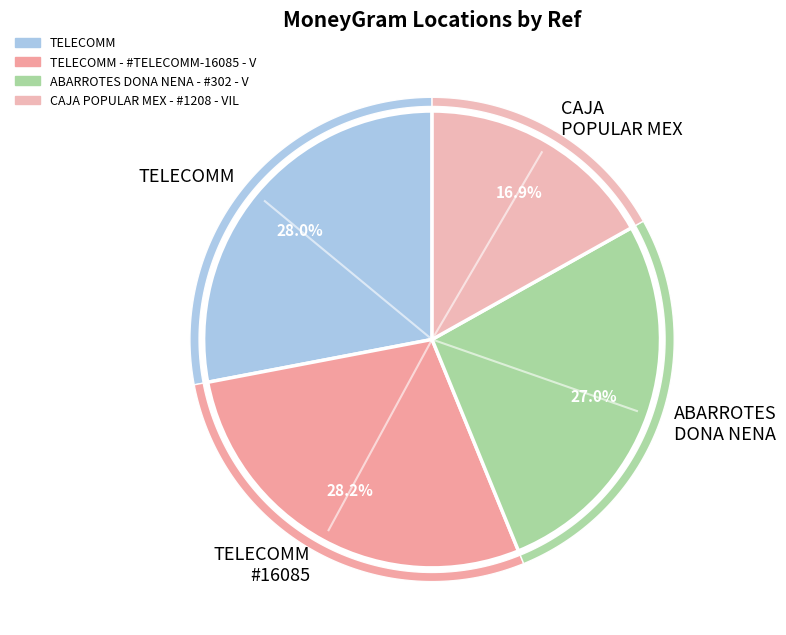

Between TELECOMM - #TELECOMM-16085 - VILLAMAR - and CAJA POPULAR MEX - #1208 - VILLAMAR, which is larger?

TELECOMM - #TELECOMM-16085 - VILLAMAR -